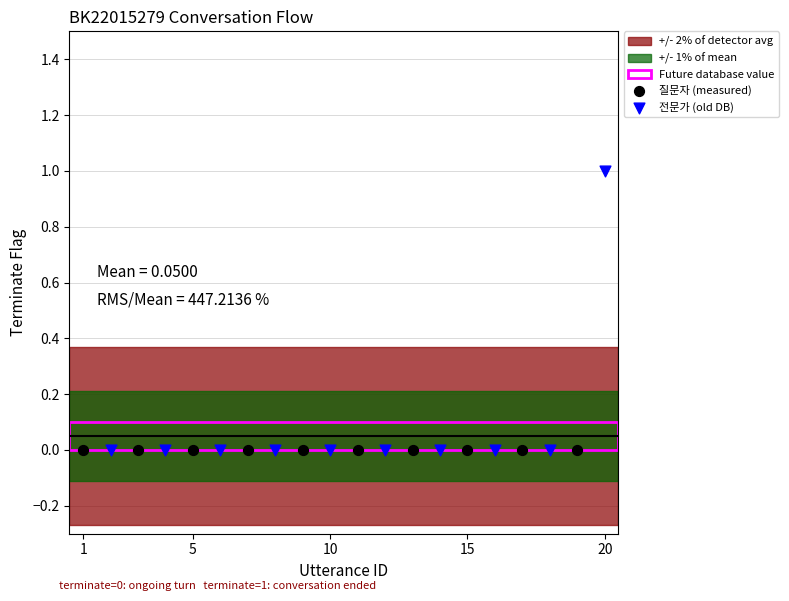

Which series contains the highest Y value?

전문가 (old DB)